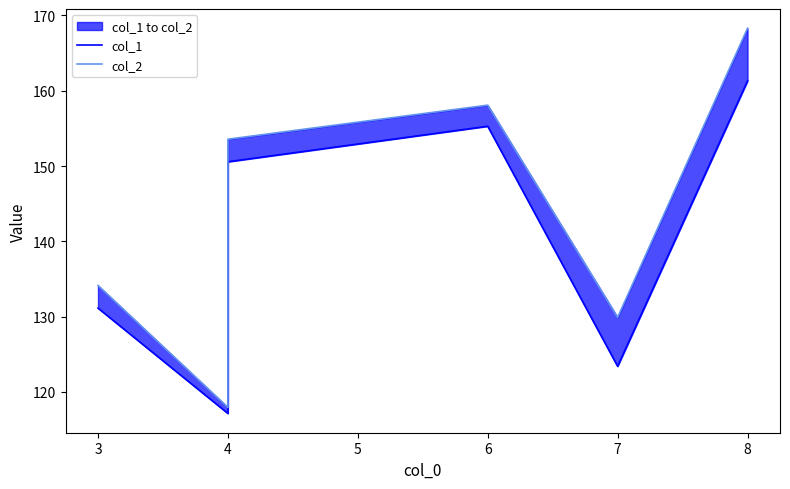

The col_1 series shows 28.0 at 7. True or false?

False